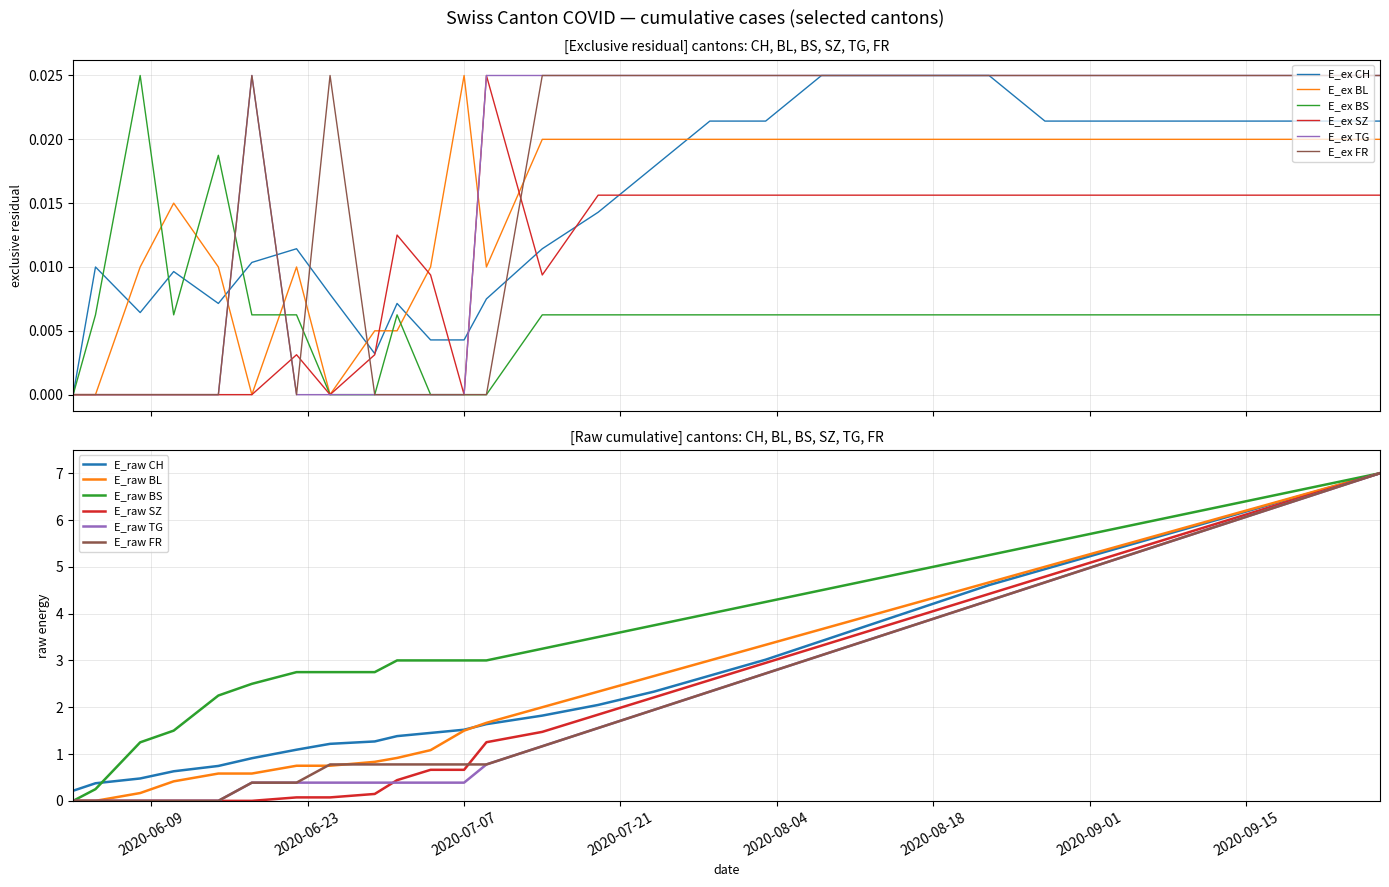

What is the greatest value displayed?

7.0